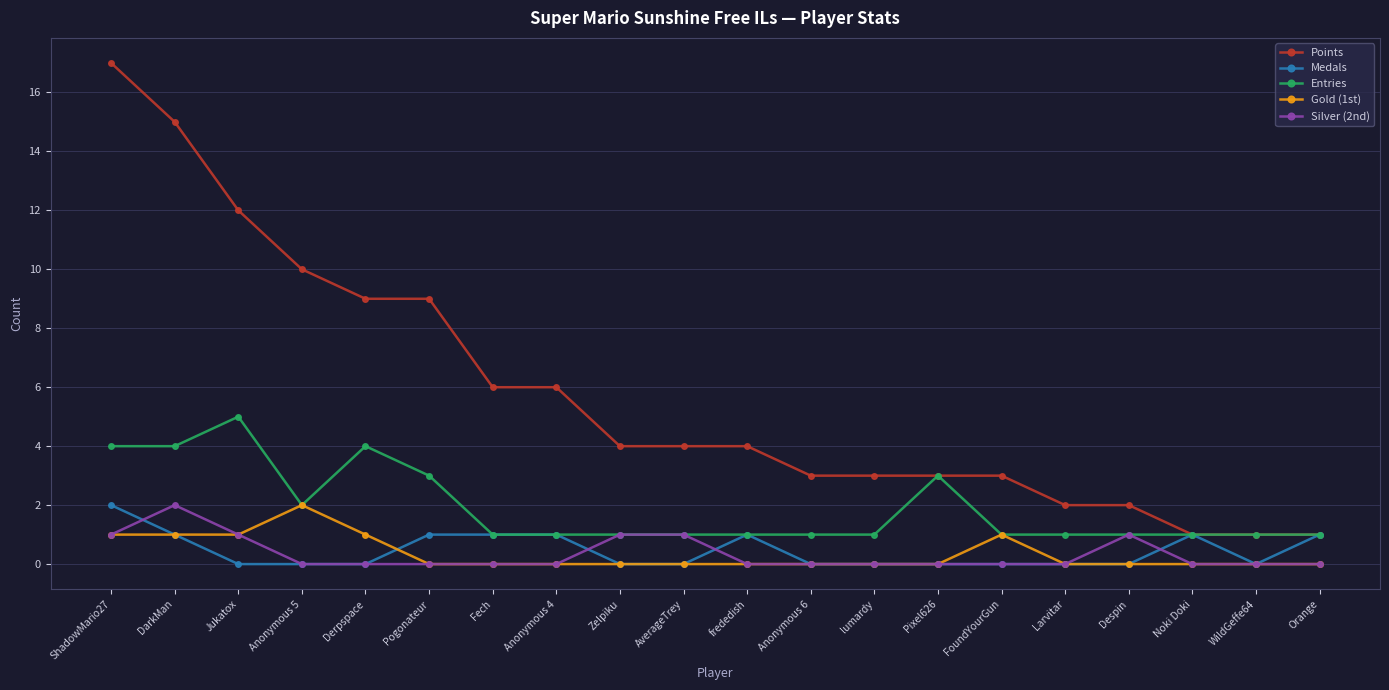

Count the Gold (1st) values in the range 0 to 1.

19